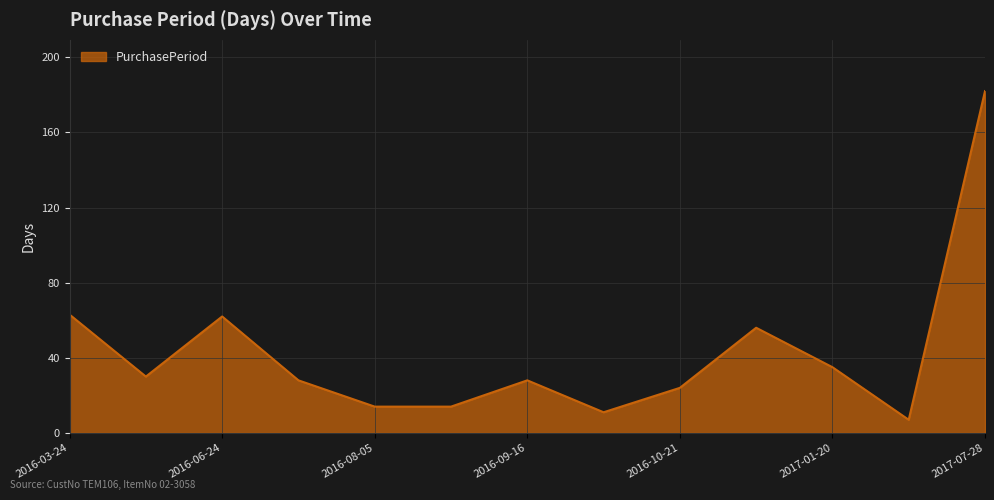

What is the minimum value shown in the chart?

7